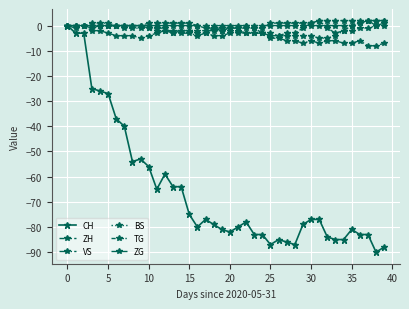

Does the chart have visible grid lines?

Yes